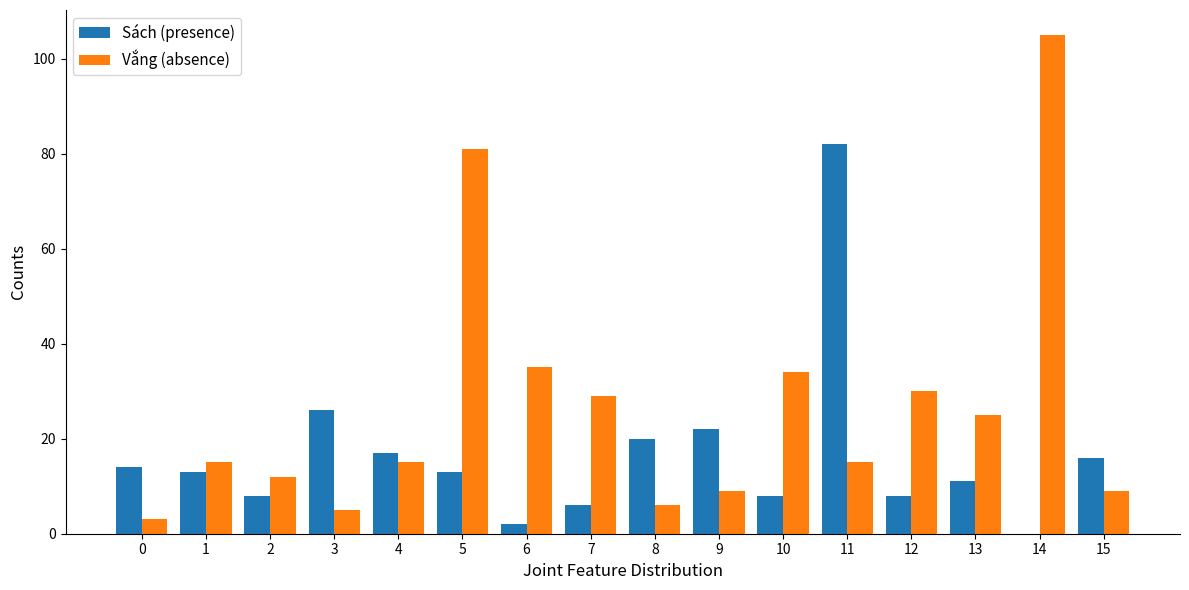

What is the approximate value of Vắng (absence) at 10?

34